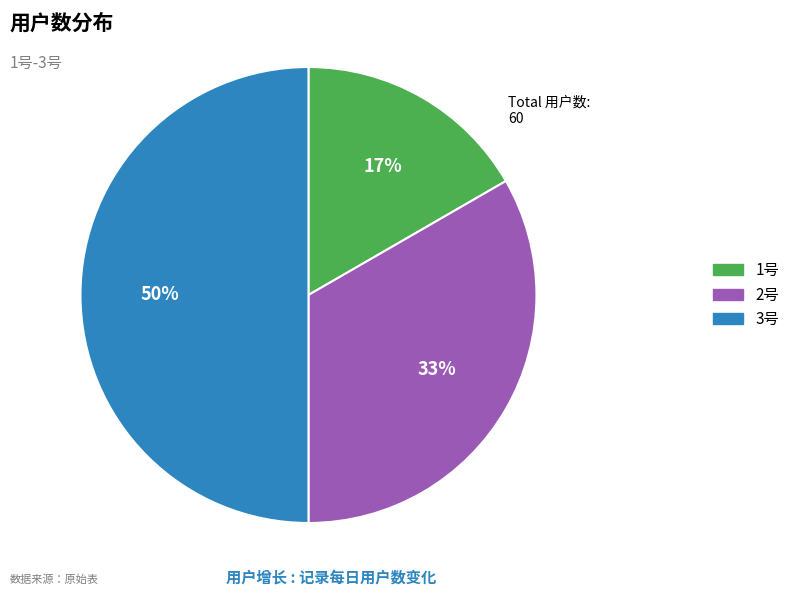

Rank the categories by value from highest to lowest.

3号, 2号, 1号